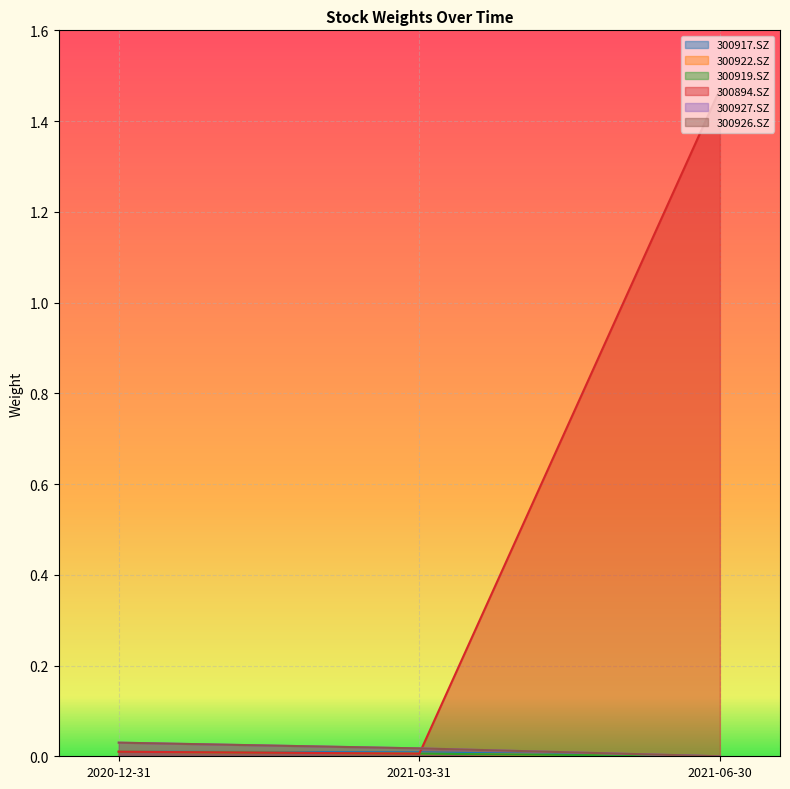

Reading left to right, list all the values displayed in this chart.

300917.SZ: 2020-12-31=0.0	2021-03-31=0.0	2021-06-30=0.0
300922.SZ: 2020-12-31=0.0	2021-03-31=0.0	2021-06-30=0.0
300919.SZ: 2020-12-31=0.0	2021-03-31=0.0	2021-06-30=0.0
300894.SZ: 2020-12-31=0.0	2021-03-31=0.0	2021-06-30=1.5
300927.SZ: 2020-12-31=0.0	2021-03-31=0.0	2021-06-30=0.0
300926.SZ: 2020-12-31=0.0	2021-03-31=0.0	2021-06-30=0.0